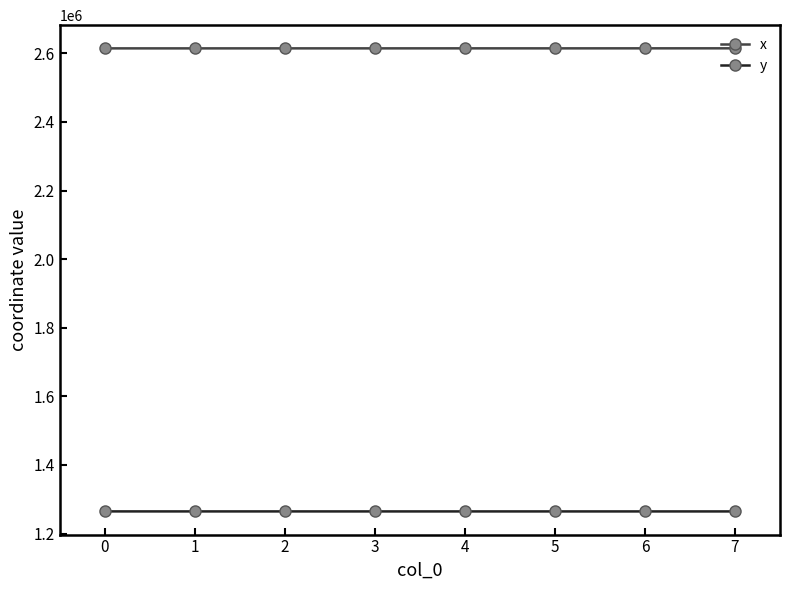

What is the minimum value shown in the chart?

1264599.0